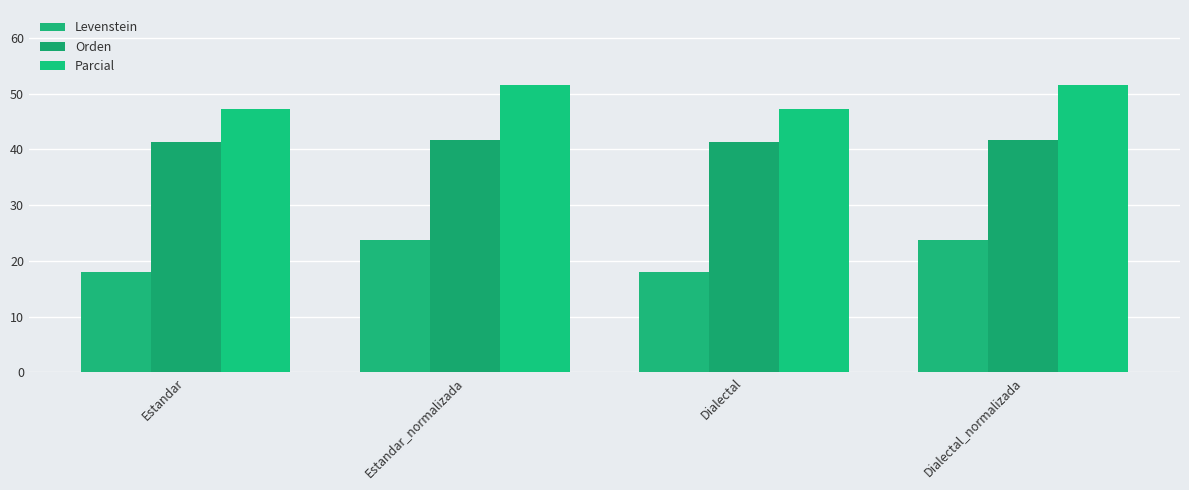

How many bars are there in total?

12